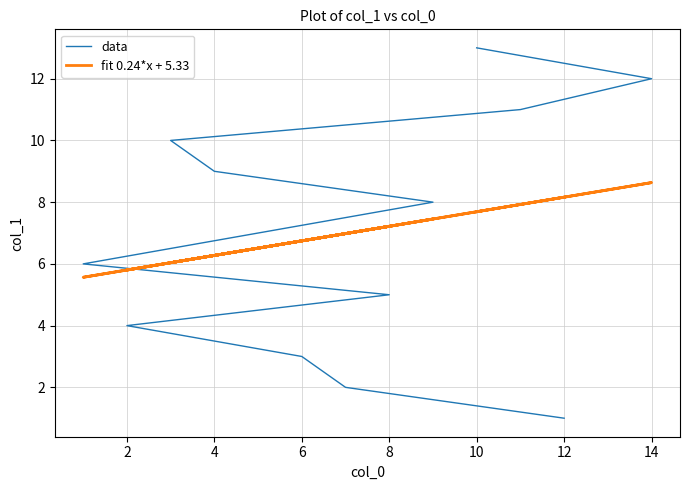

Which series has the largest total across all categories?

data